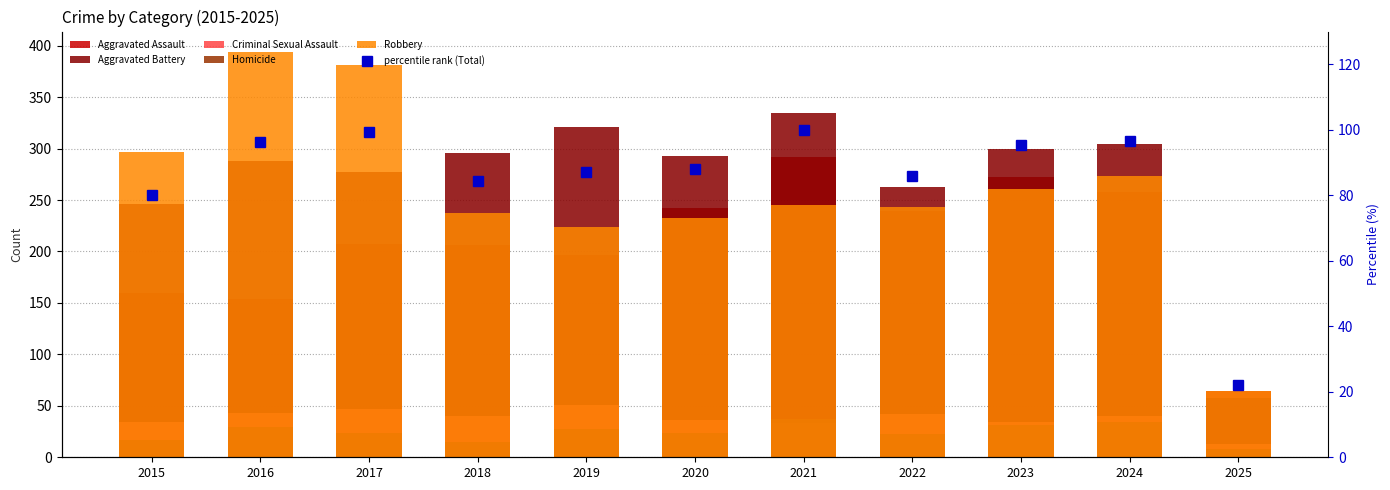

What is the total value across all series at 2017?

1035.4